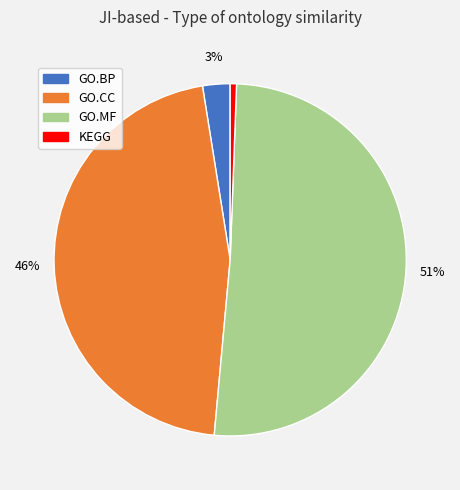

Is the sum of GO.BP and GO.MF greater than half?

Yes